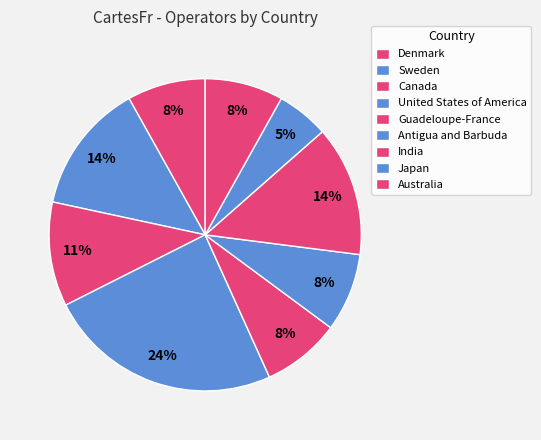

How many slices are in this pie chart?

9